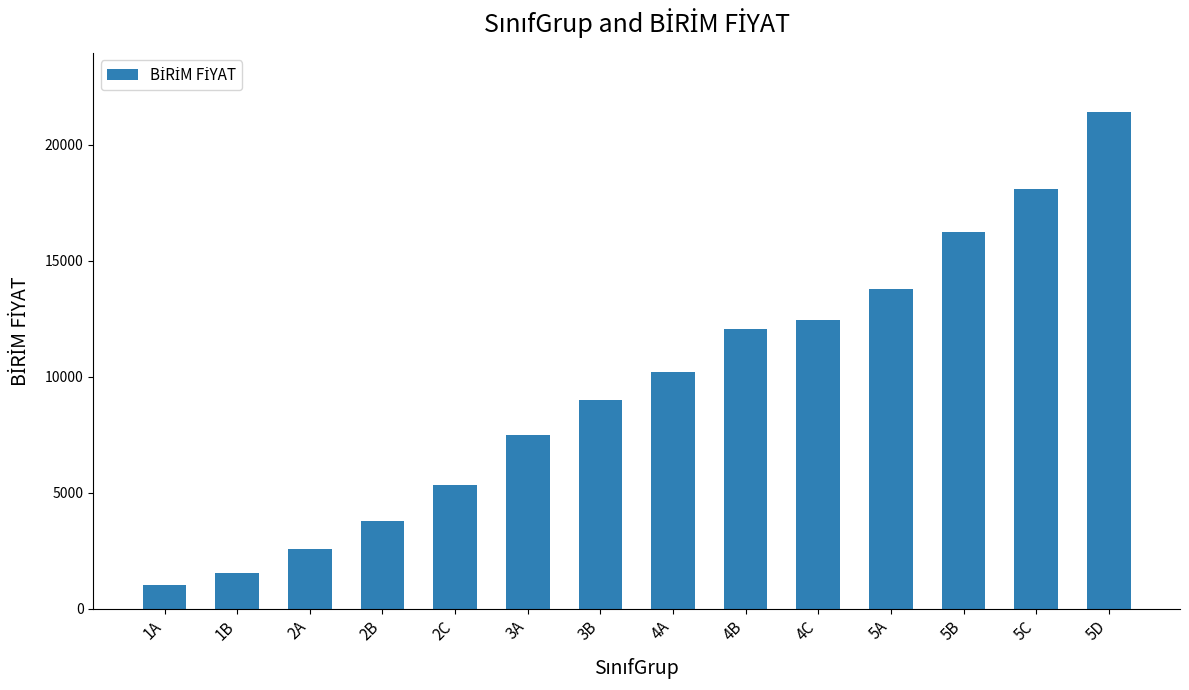

Which has a higher value, 5D or 4C?

5D